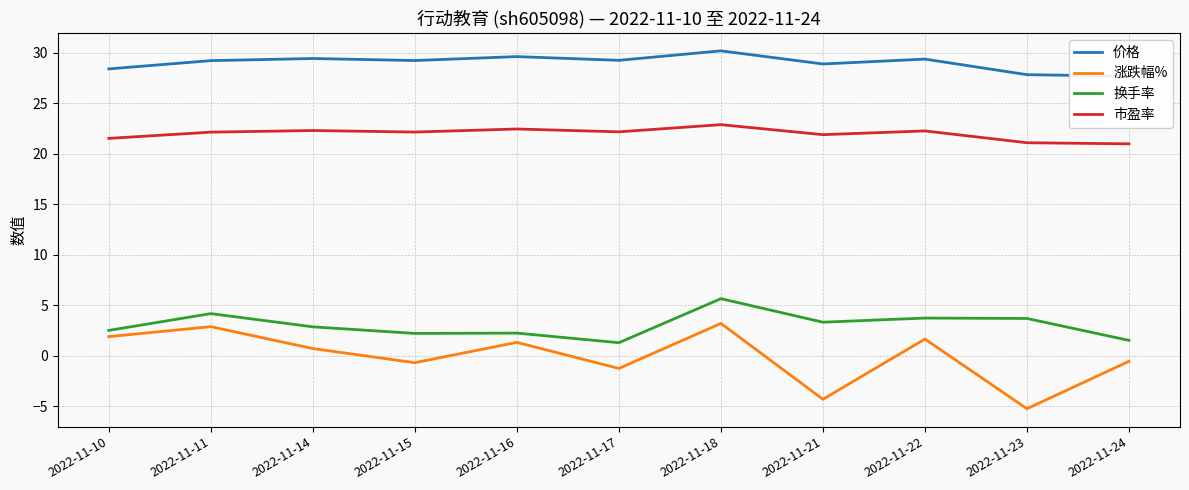

What is the greatest value displayed?

30.2